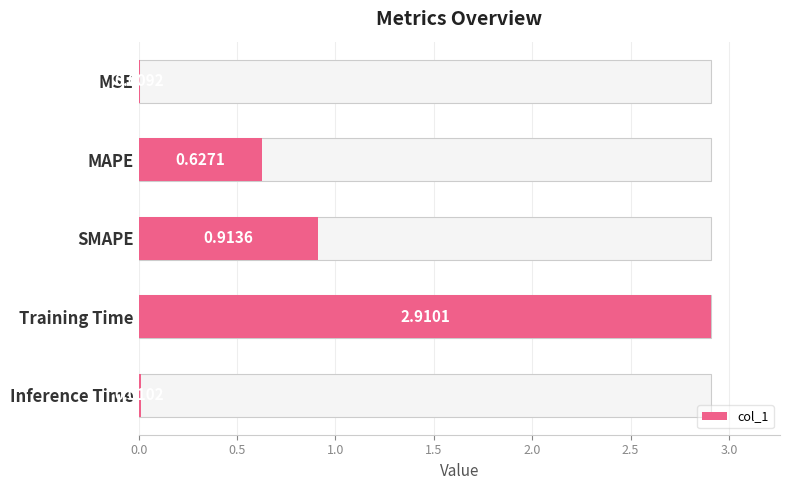

Reading right to left, list all the values displayed in this chart.

2.0=0.0	1.5=2.9	1.0=0.9	0.5=0.6	0.0=0.0